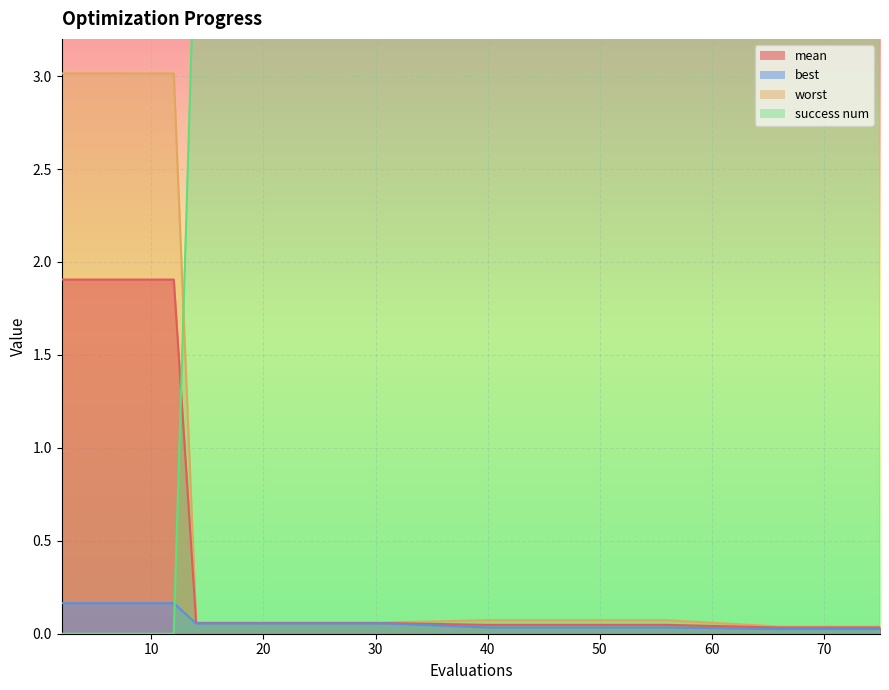

Reading left to right, transcribe all the data shown in this chart.

mean: 2=1.9	4=1.9	6=1.9	8=1.9	10=1.9	12=1.9	14=0.1	18=0.1	21=0.1	25=0.1	31=0.1	40=0.0	45=0.0	50=0.0	56=0.0	66=0.0	70=0.0	73=0.0	75=0.0	75=0.0
best: 2=0.2	4=0.2	6=0.2	8=0.2	10=0.2	12=0.2	14=0.1	18=0.1	21=0.1	25=0.1	31=0.1	40=0.0	45=0.0	50=0.0	56=0.0	66=0.0	70=0.0	73=0.0	75=0.0	75=0.0
worst: 2=3.0	4=3.0	6=3.0	8=3.0	10=3.0	12=3.0	14=0.1	18=0.1	21=0.1	25=0.1	31=0.1	40=0.1	45=0.1	50=0.1	56=0.1	66=0.0	70=0.0	73=0.0	75=0.0	75=0.0
success num: 2=0.0	4=0.0	6=0.0	8=0.0	10=0.0	12=0.0	14=4.0	18=4.0	21=4.0	25=4.0	31=4.0	40=4.0	45=4.0	50=4.0	56=4.0	66=4.0	70=4.0	73=4.0	75=4.0	75=4.0